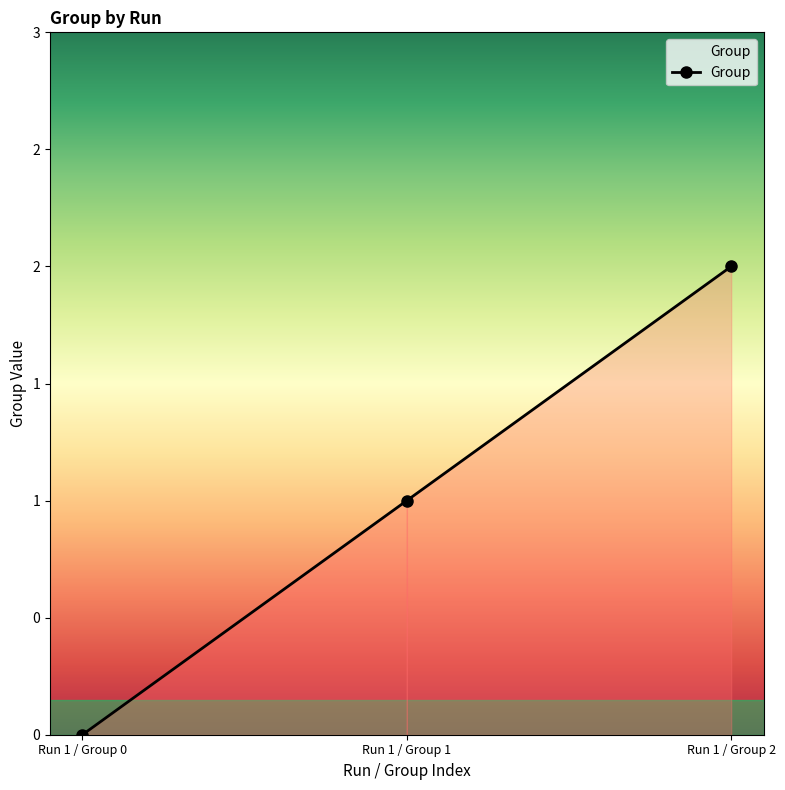

Reading right to left, what are all the values shown in this chart?

Run 1 / Group 2=2	Run 1 / Group 1=1	Run 1 / Group 0=0